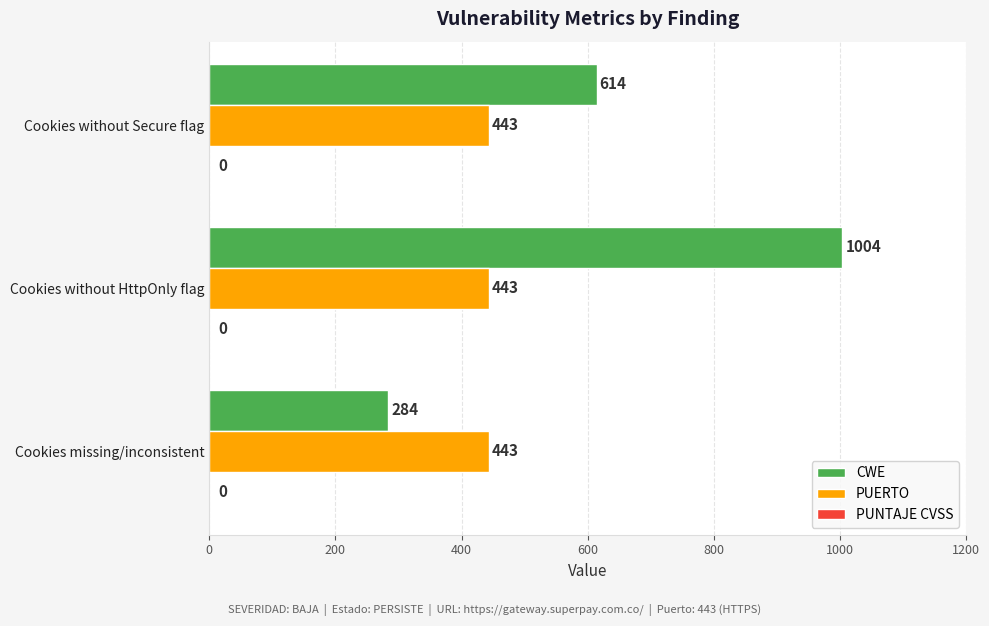

How many values in the CWE series are below 614?

1